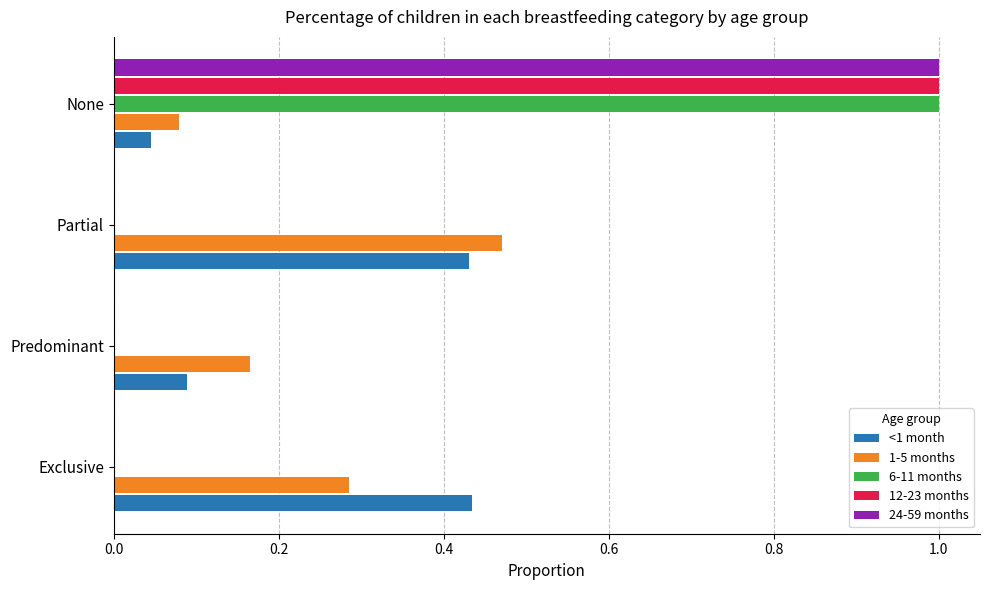

The value of 6-11 months at Predominant is 0.0. True or false?

True